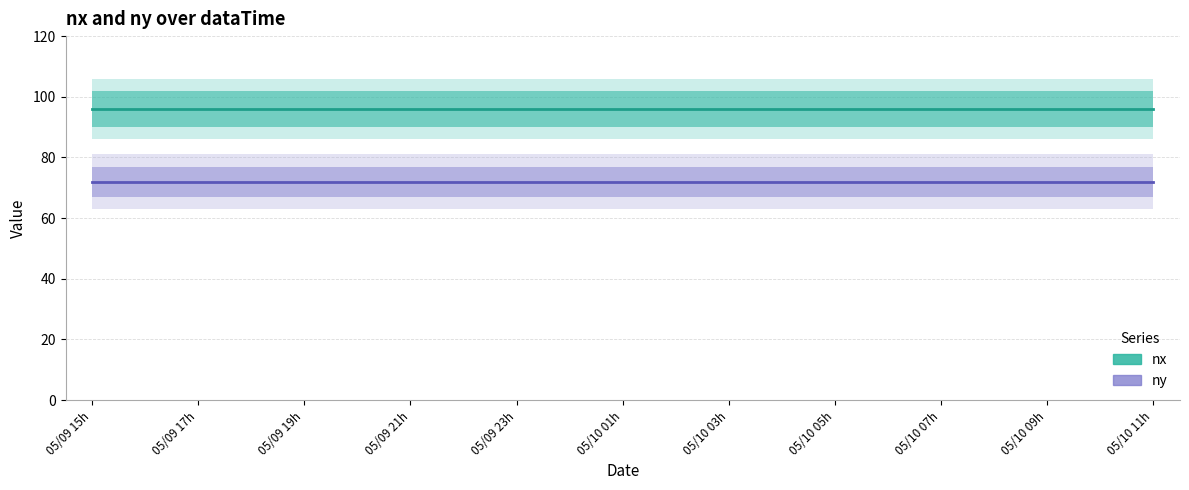

What is the label of the 17th point from the right?

05/09 19h